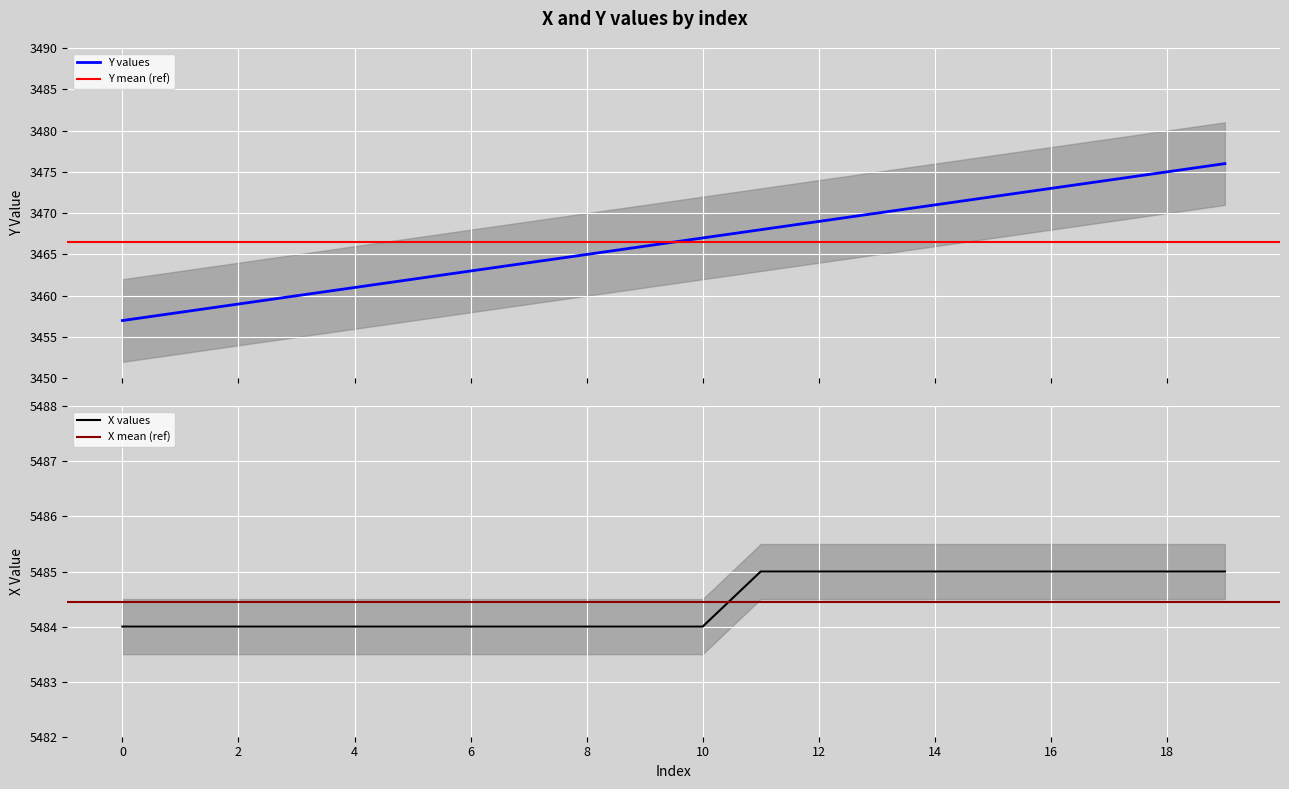

What is the value of the Y values point at the 2nd from the left?

3458